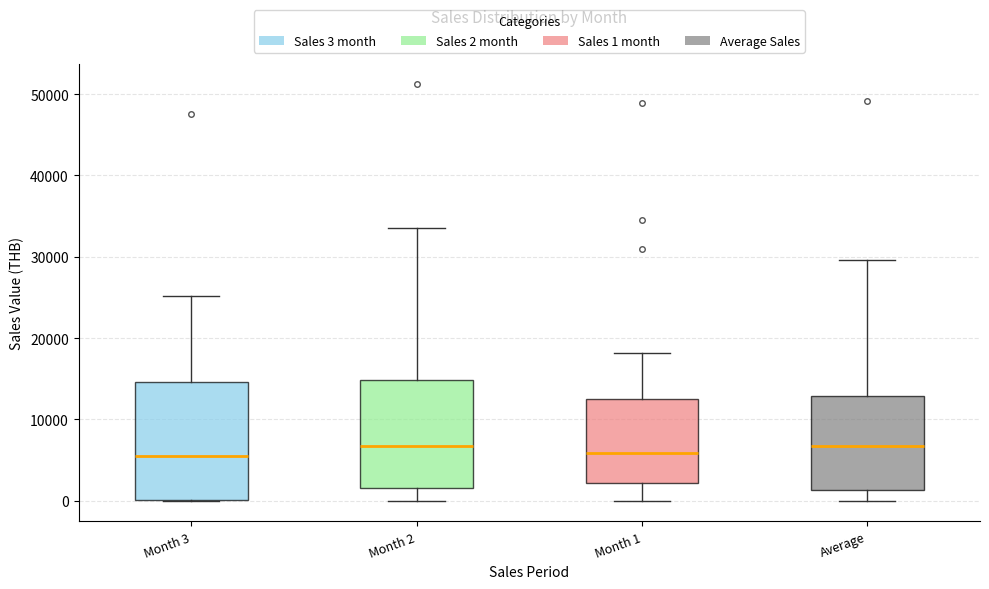

Reading left to right, transcribe this box plot: for each box, give where its median line is, the range the box spans, and where its two whiskers end, as read against the y-axis. The values are not printed on the chart, so give them approximately, as read against the axis.

Month 3: median 5000, box 0 to 15000, whiskers 0 to 25000
Month 2: median 7000, box 2000 to 15000, whiskers 0 to 34000
Month 1: median 6000, box 2000 to 13000, whiskers 0 to 18000
Average: median 7000, box 1000 to 13000, whiskers 0 to 30000